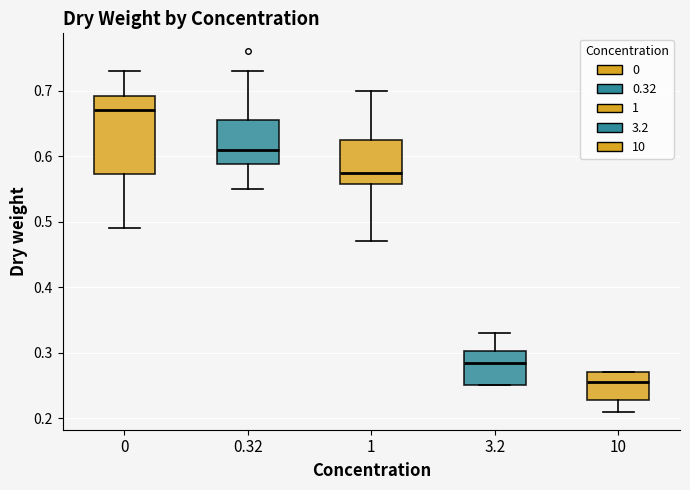

Reading left to right, read every box against the y-axis: the position of its median line, the range the box covers, and the ends of its whiskers. The values are not printed on the chart, so give them approximately, as read against the axis.

0: median 0.67, box 0.57 to 0.69, whiskers 0.49 to 0.73
0.32: median 0.61, box 0.59 to 0.66, whiskers 0.55 to 0.73
1: median 0.58, box 0.56 to 0.63, whiskers 0.47 to 0.70
3.2: median 0.29, box 0.25 to 0.30, whiskers 0.25 to 0.33
10: median 0.26, box 0.23 to 0.27, whiskers 0.21 to 0.27